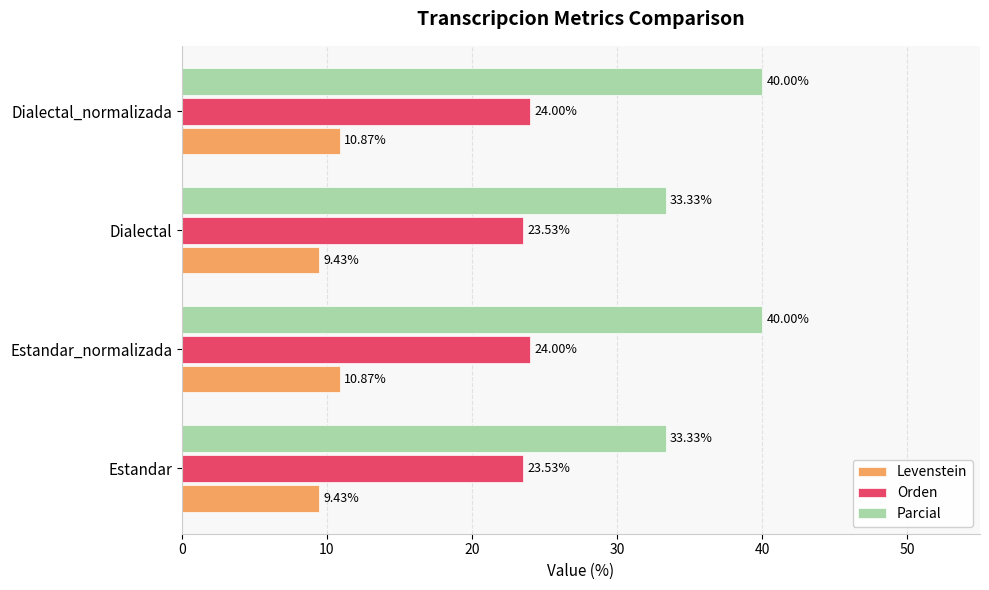

Which series changed the most between Dialectal and Dialectal_normalizada?

Parcial